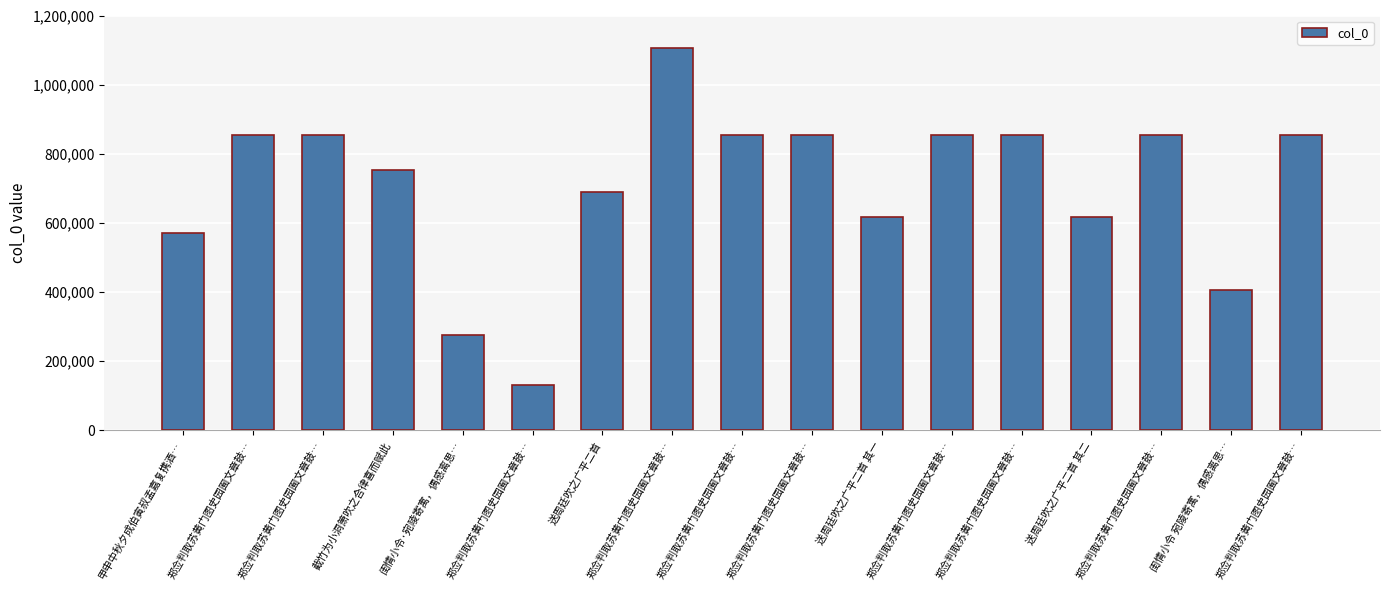

Count the number of data series in this chart.

1